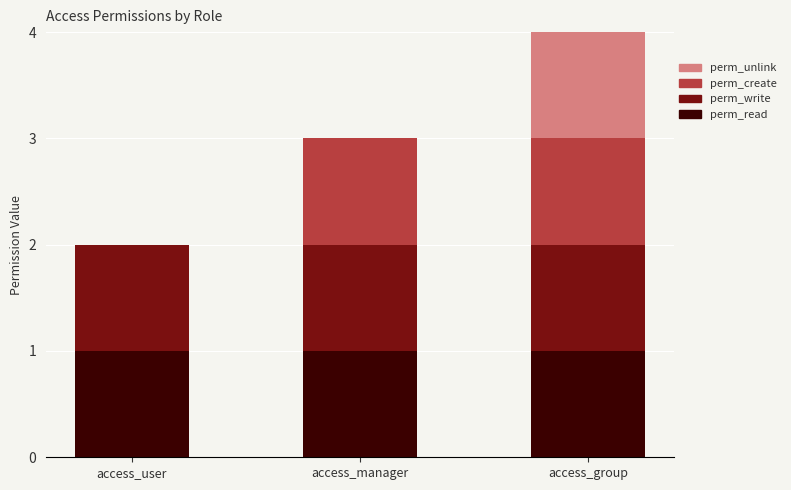

The value of perm_read at access_group is 0. True or false?

False